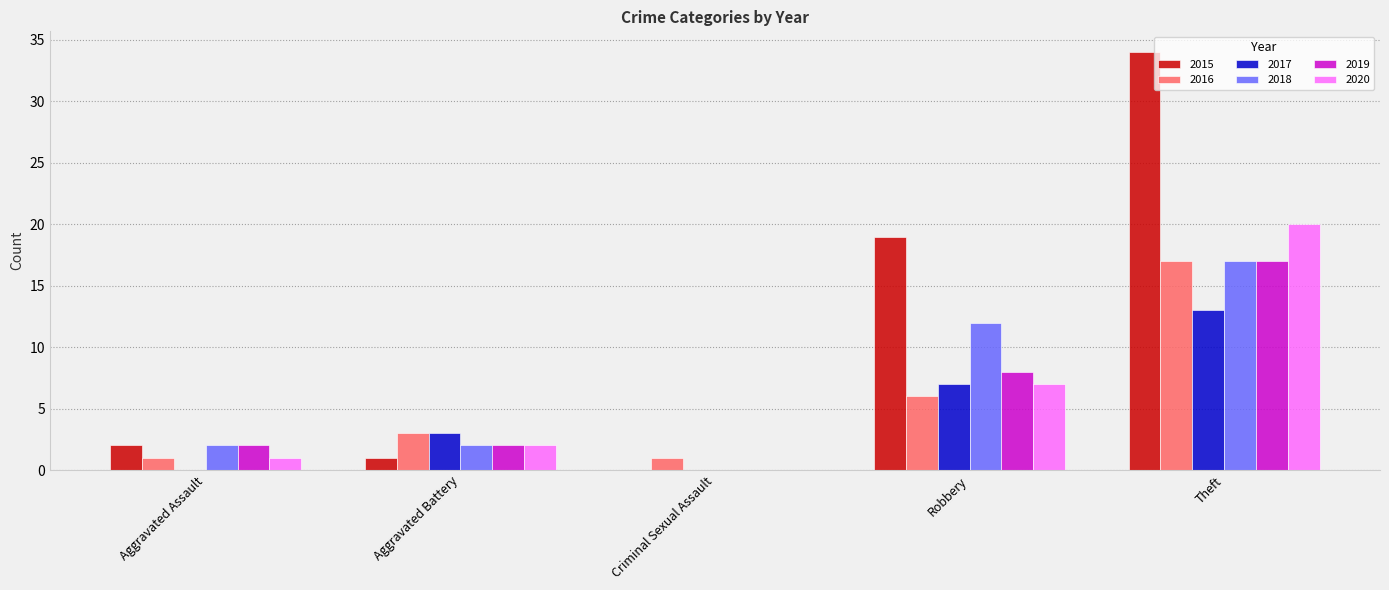

What are all the series names shown in the legend?

2015, 2016, 2017, 2018, 2019, 2020